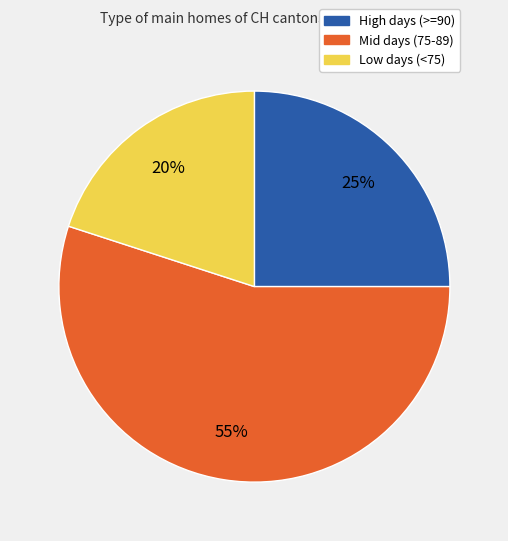

Is there any slice that represents more than half of the pie?

Yes